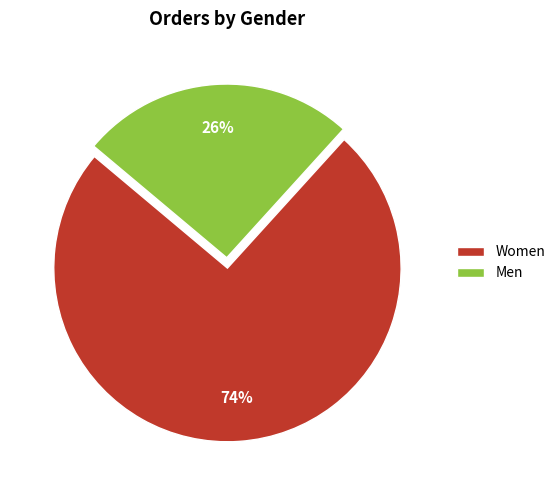

To the nearest percent, what is the combined percentage of Men and Women?

100%